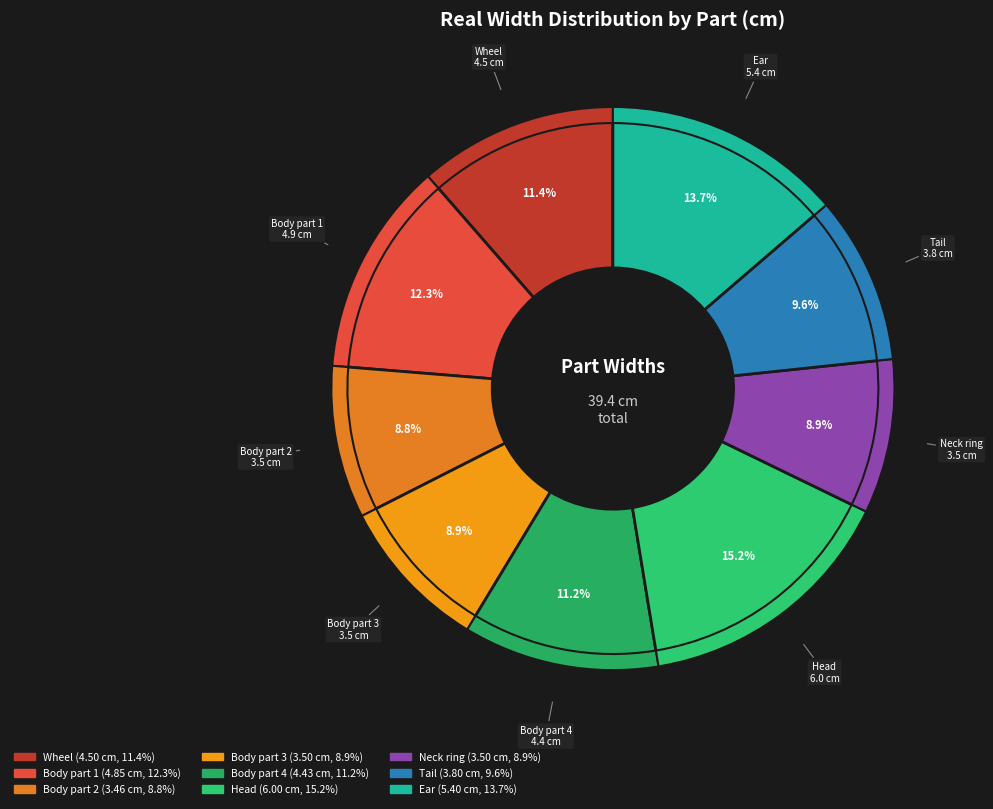

Count the number of slices in the pie.

9